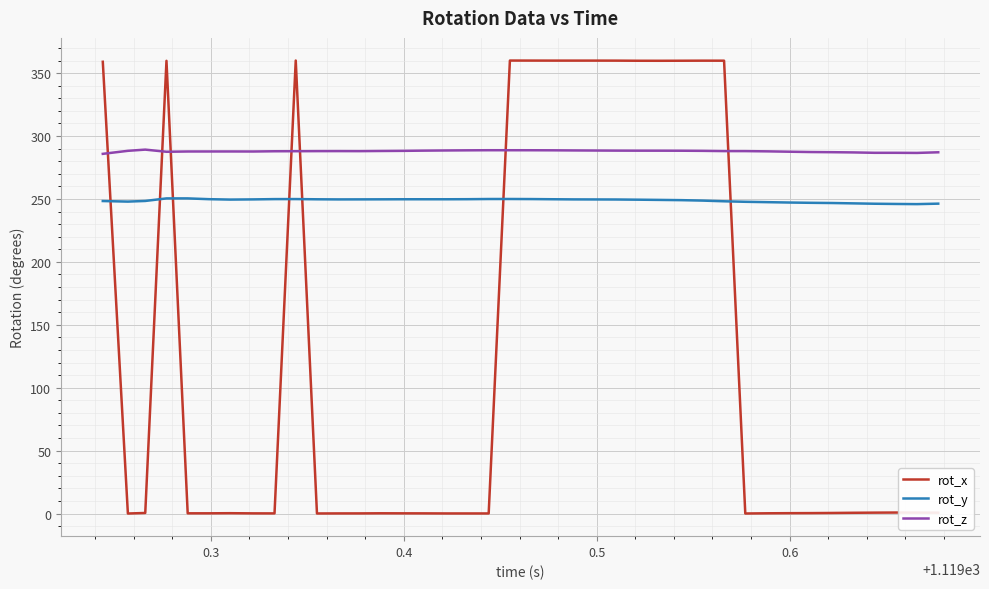

Rank the series by their maximum value, from lowest to highest.

rot_y, rot_z, rot_x